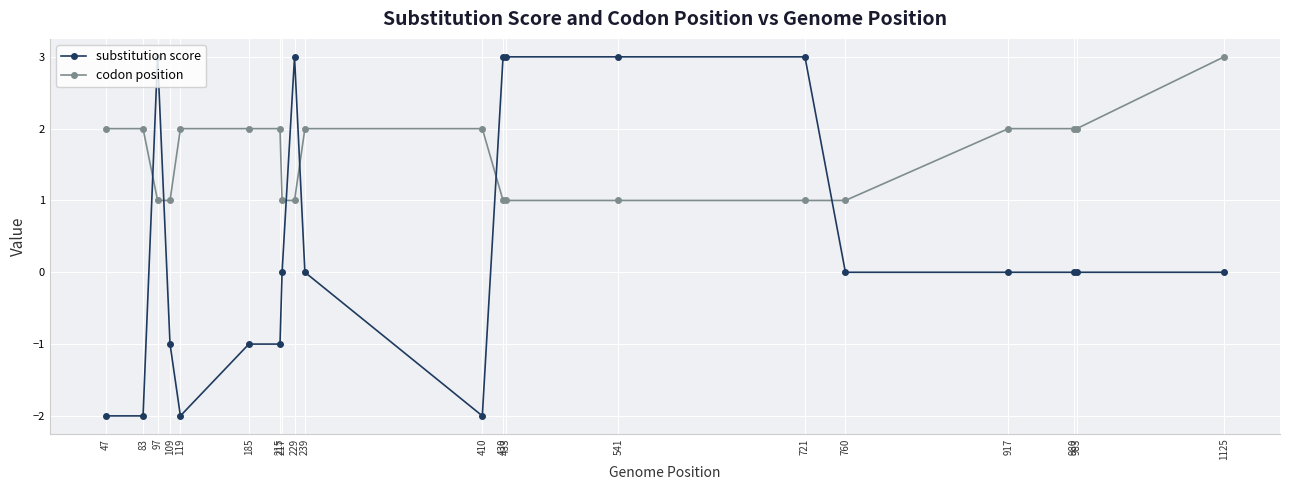

What is the average value of the codon position series?

2